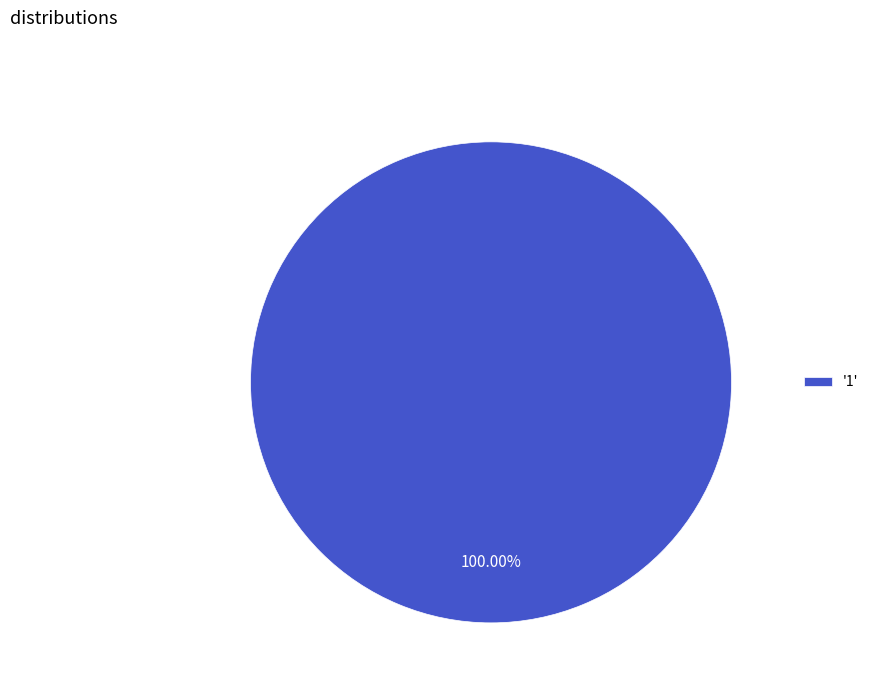

Count the number of slices in the pie.

1